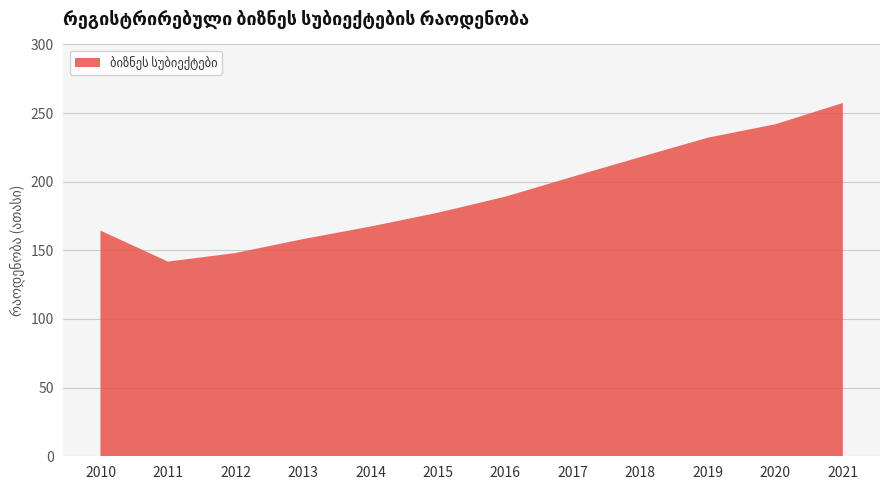

Reading left to right, extract all data points from this chart.

164.4	141.8	148.1	158.2	167.3	177.4	189.1	203.7	218.0	232.1	241.9	257.3